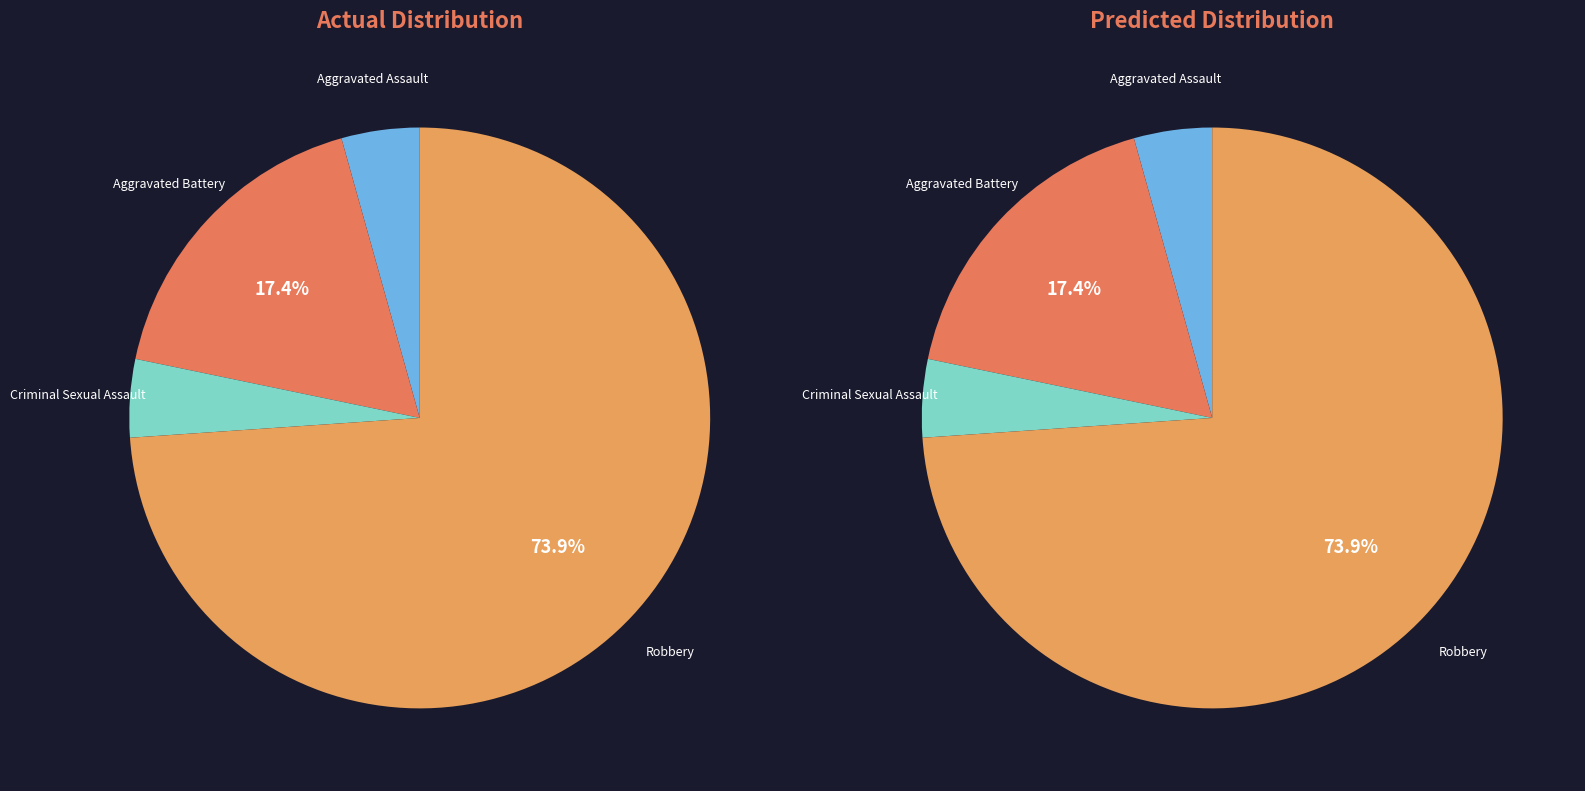

Does any single category account for the majority?

Yes